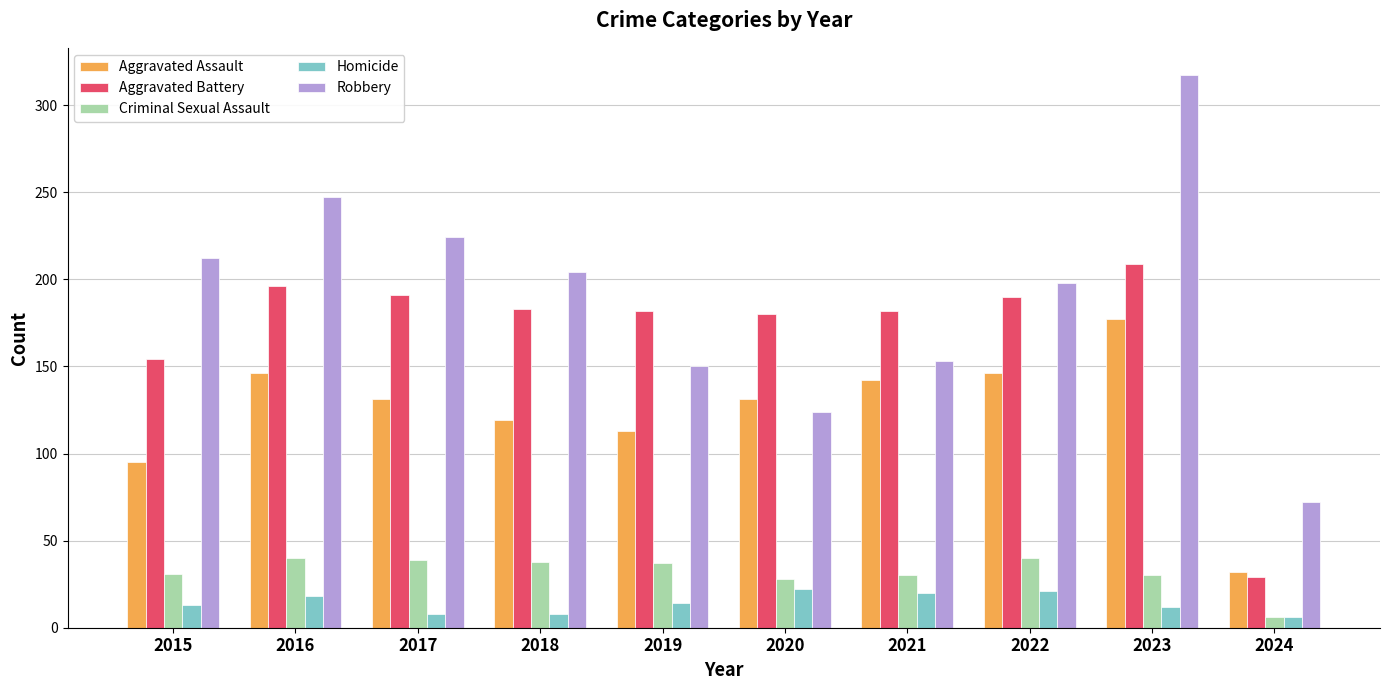

How many bars are there in total?

50